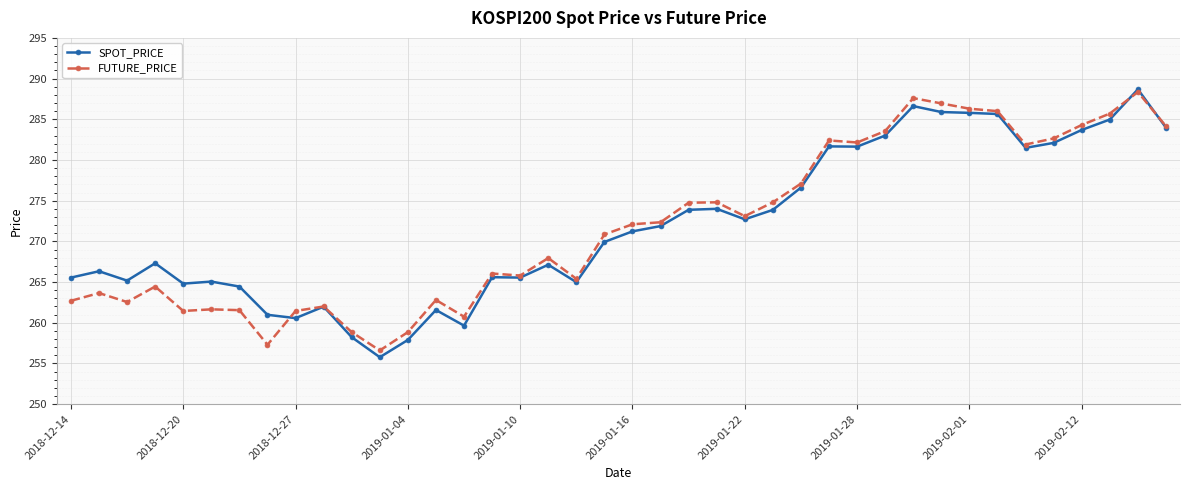

True or false: FUTURE_PRICE has more than 2 interior local peaks.

True